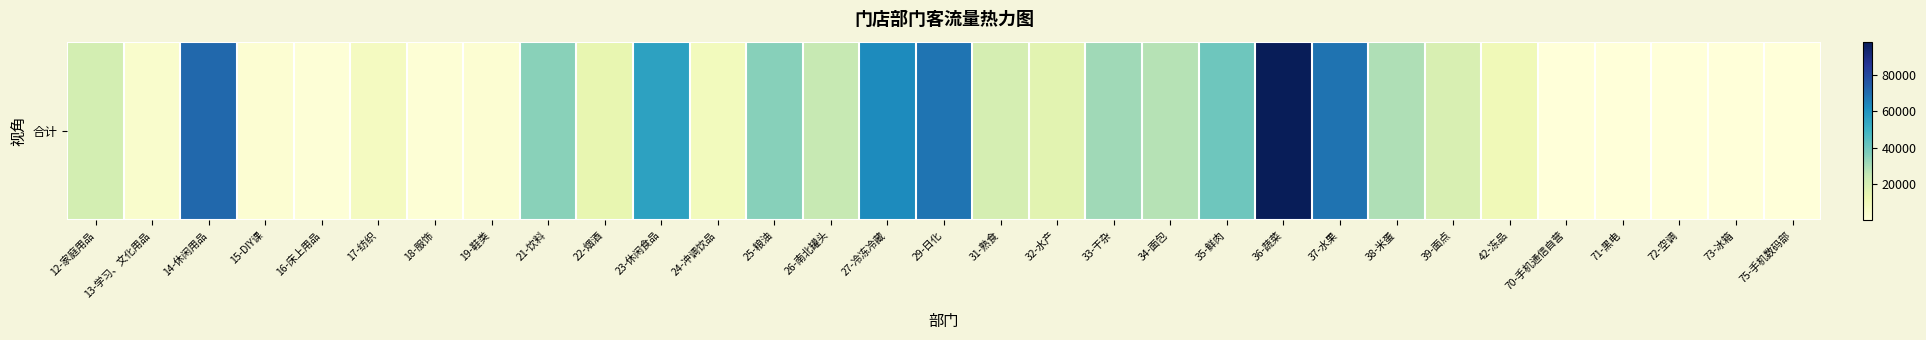

How many data points are less than 18989?

15